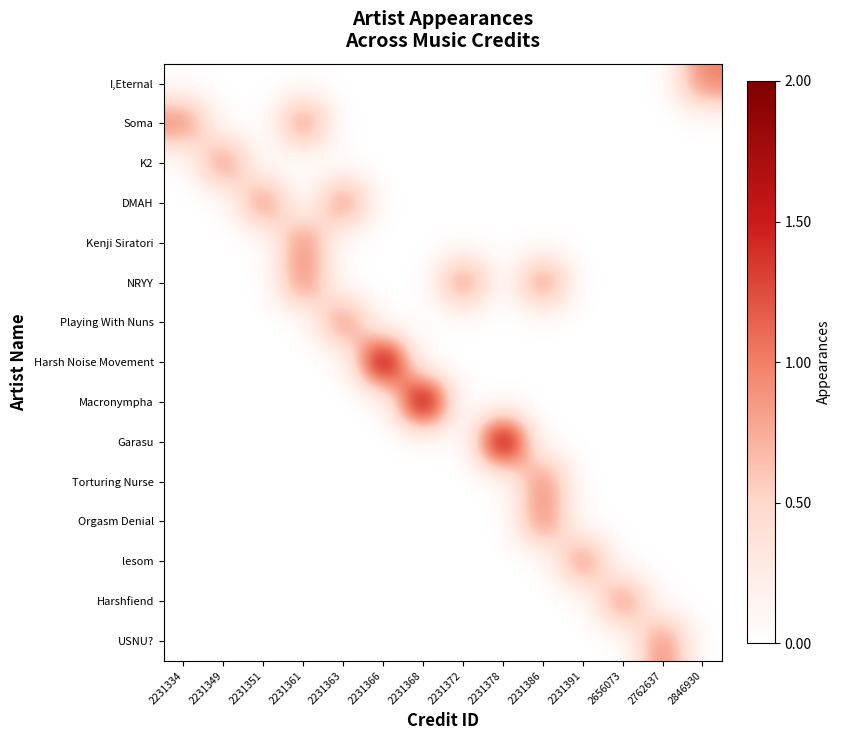

How many series are shown in this chart?

15